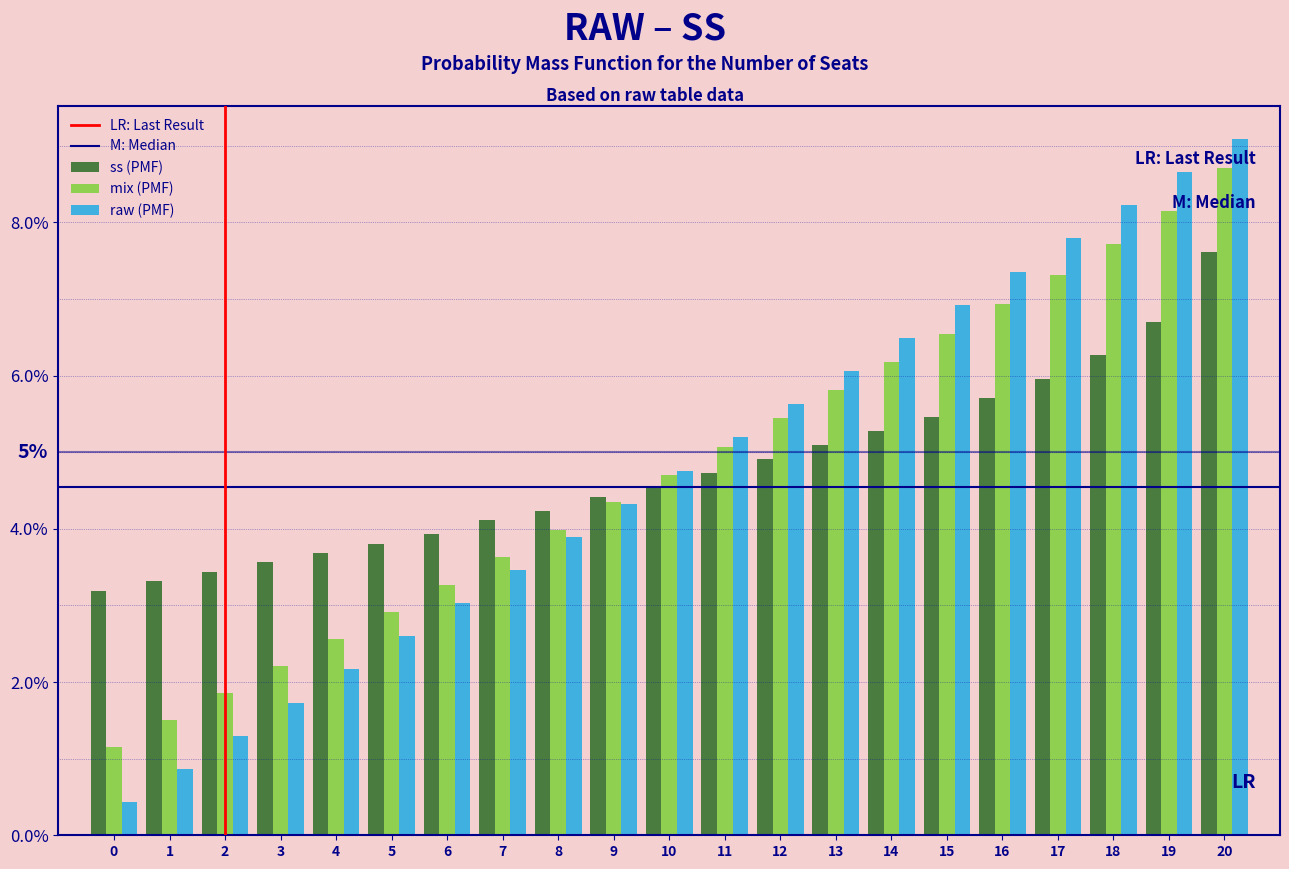

What is the sum of all ss (PMF) values?

100.0